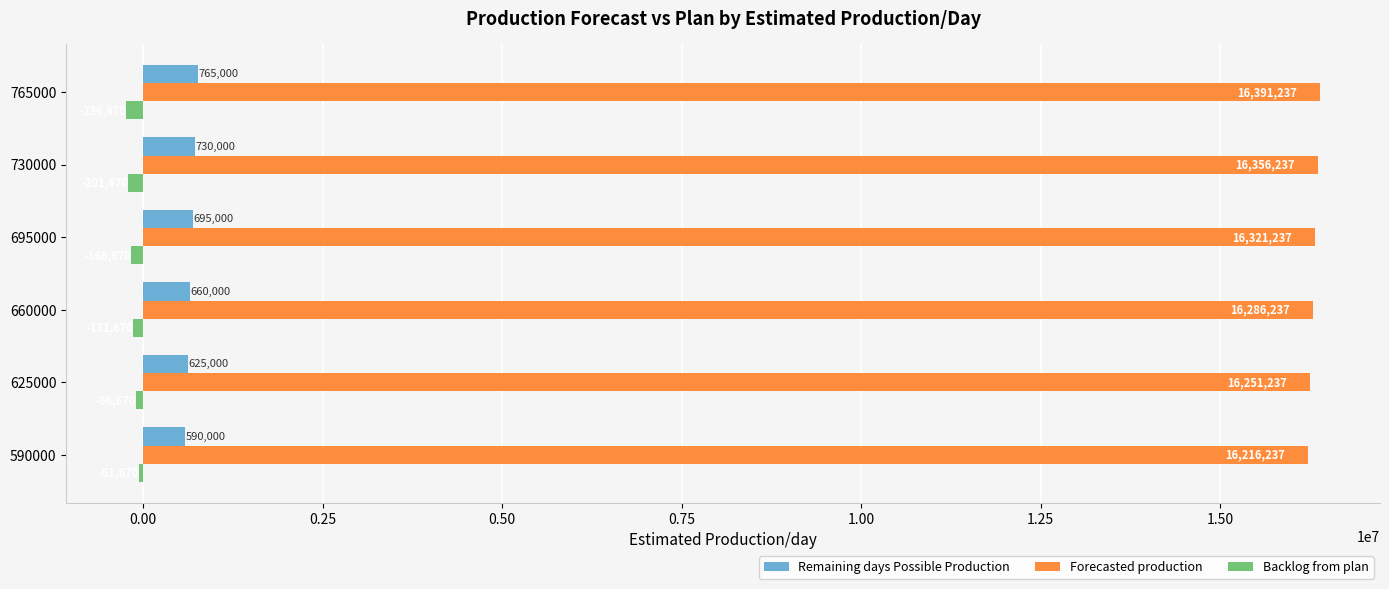

List the labels in order of Remaining days Possible Production value, largest first.

765000, 730000, 695000, 660000, 625000, 590000